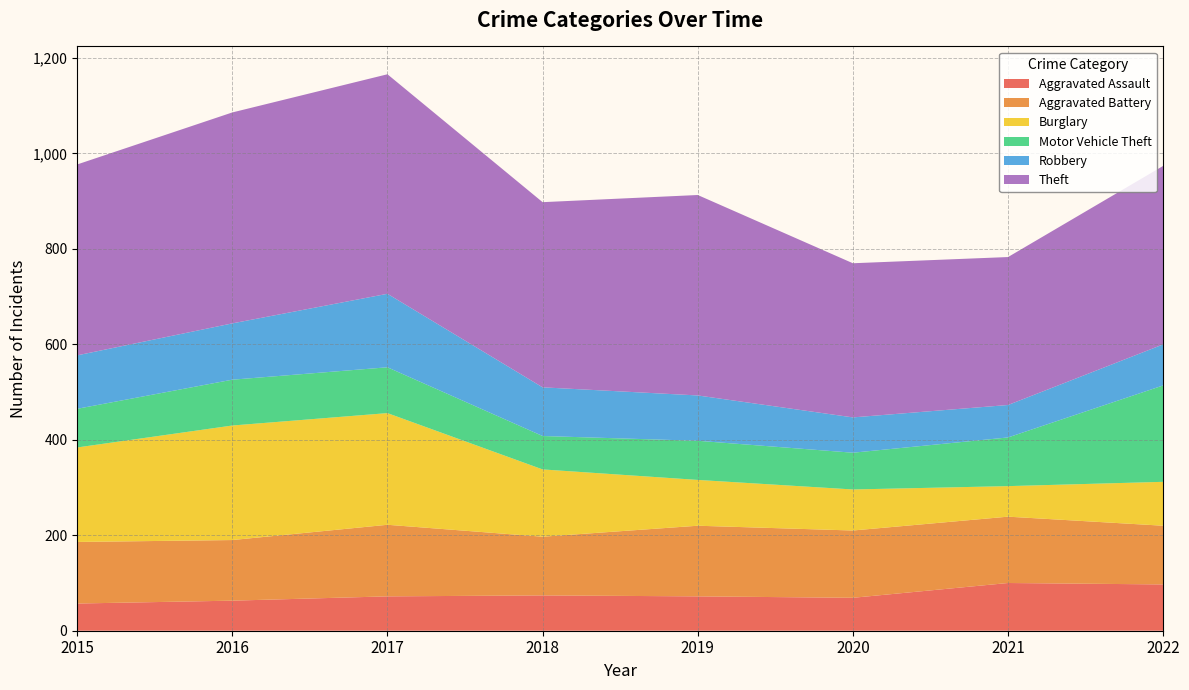

Reading left to right, list all the values displayed in this chart.

Aggravated Assault: 57	63	72	74	72	69	100	97
Aggravated Battery: 129	127	150	123	148	141	139	123
Burglary: 198	240	234	141	96	86	64	92
Motor Vehicle Theft: 81	96	96	70	82	77	102	202
Robbery: 112	118	154	102	95	74	68	86
Theft: 400	442	460	388	420	323	310	374